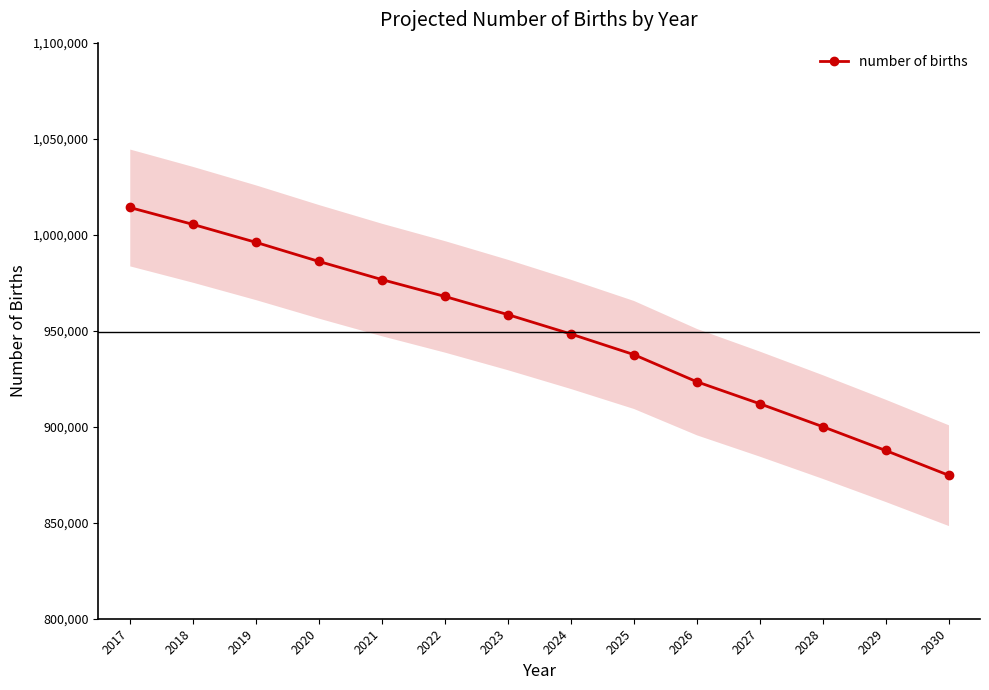

The value of number of births at 2023 is 958408.4. True or false?

True